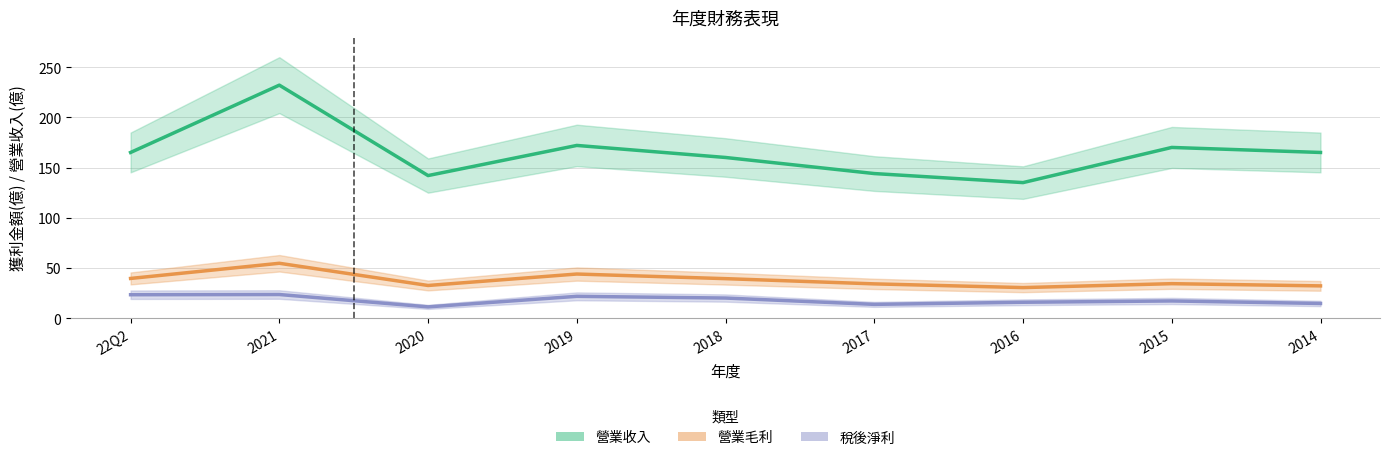

What is the label of the 3rd point from the right?

2016